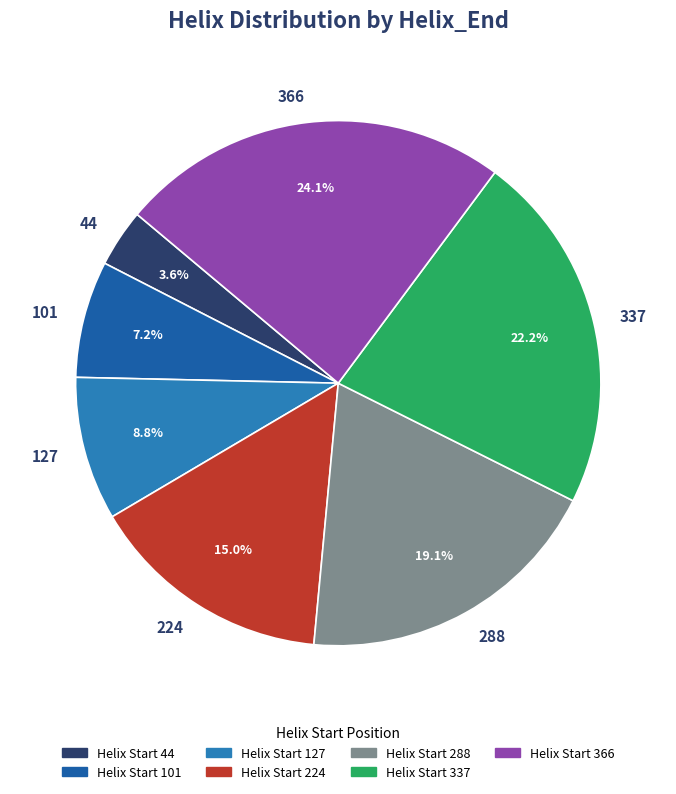

What is the largest slice in the pie chart?

366